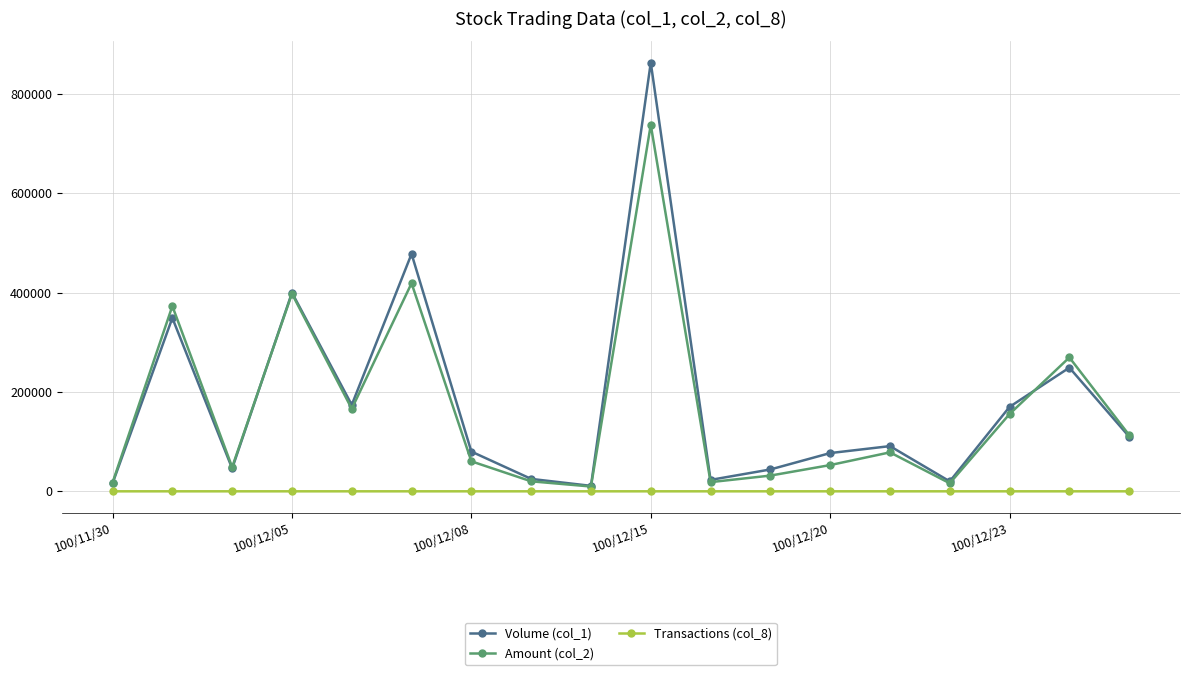

At how many categories does at least one series exceed 657299?

1